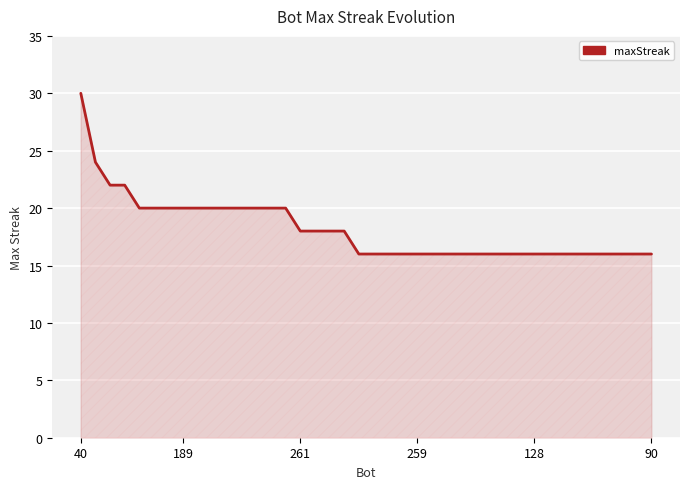

What is the minimum value shown in the chart?

16